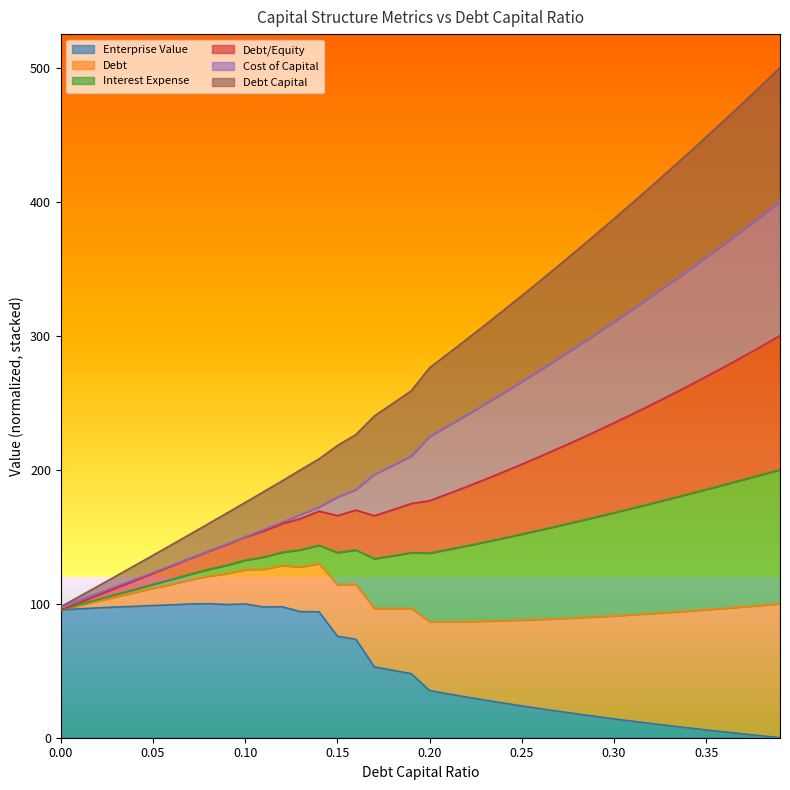

Does the chart have visible grid lines?

No